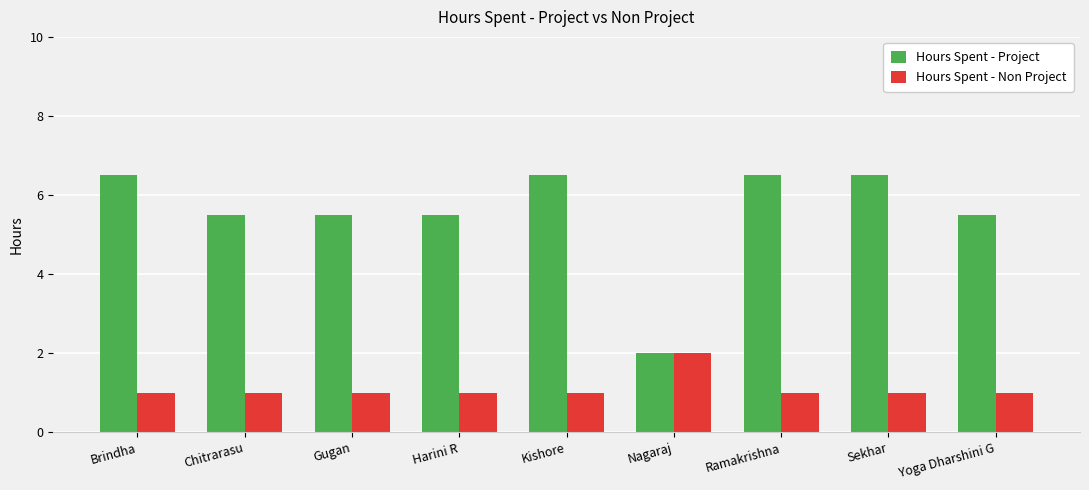

What is the label of the 7th bar from the right?

Gugan